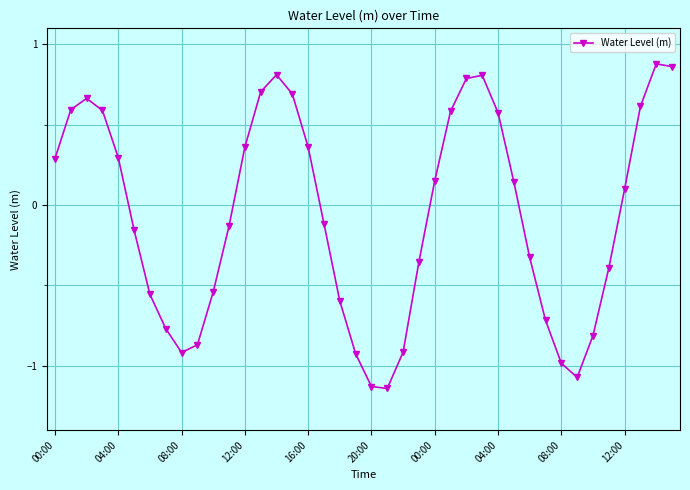

What is the difference between the maximum and second lowest values?

2.0